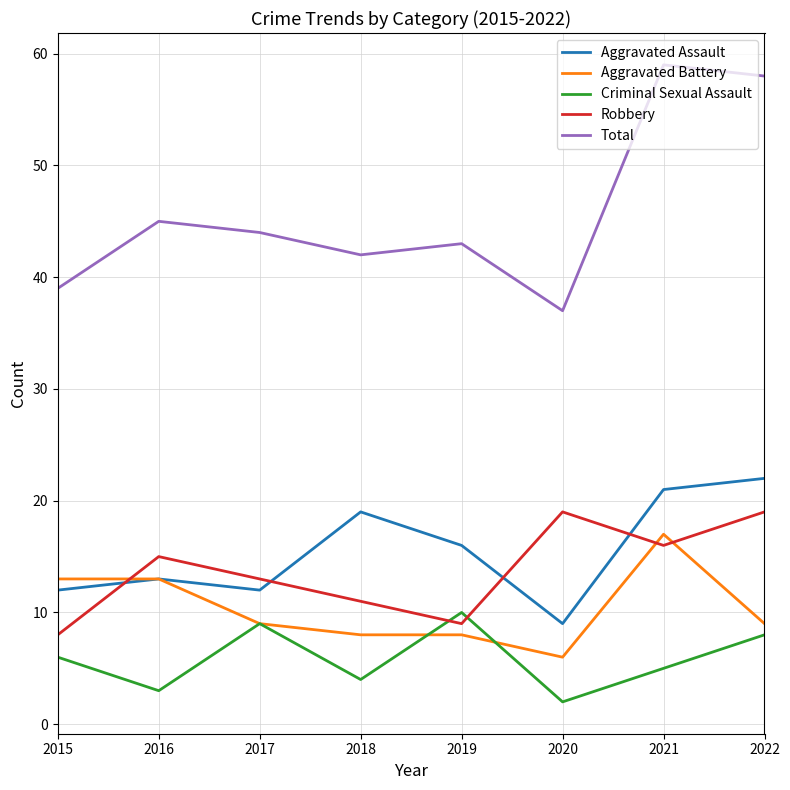

Does the chart have visible grid lines?

Yes